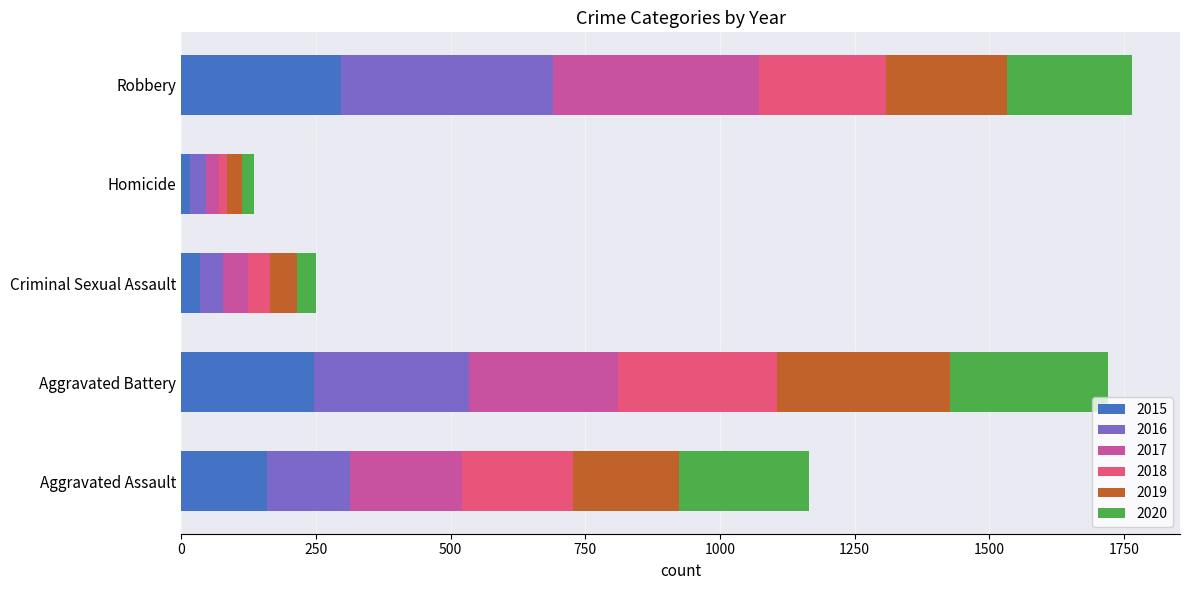

What is the maximum value for 2015?

297